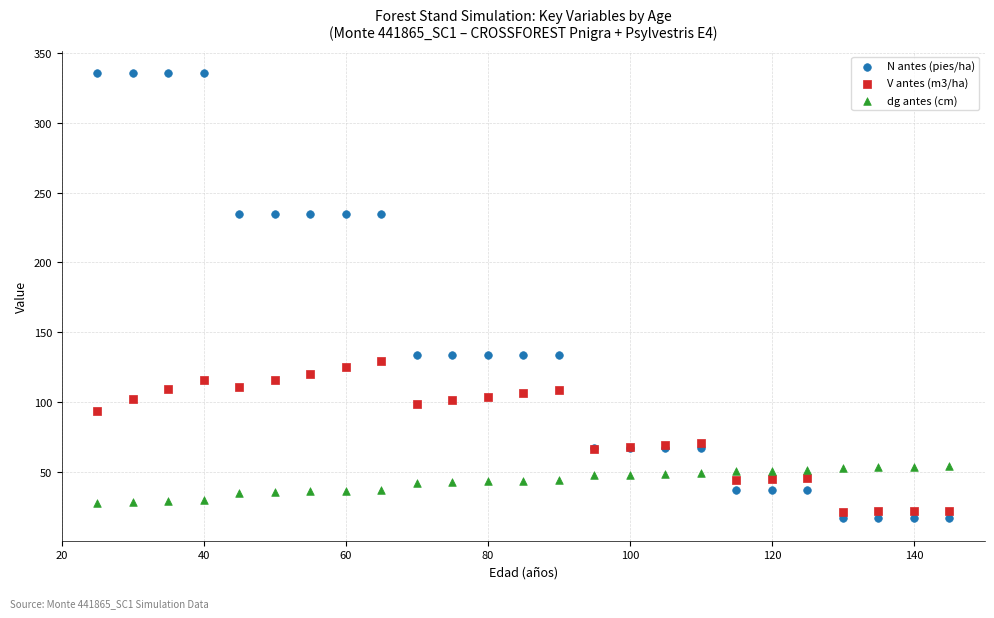

What are all the series names shown in the legend?

N antes (pies/ha), V antes (m3/ha), dg antes (cm)